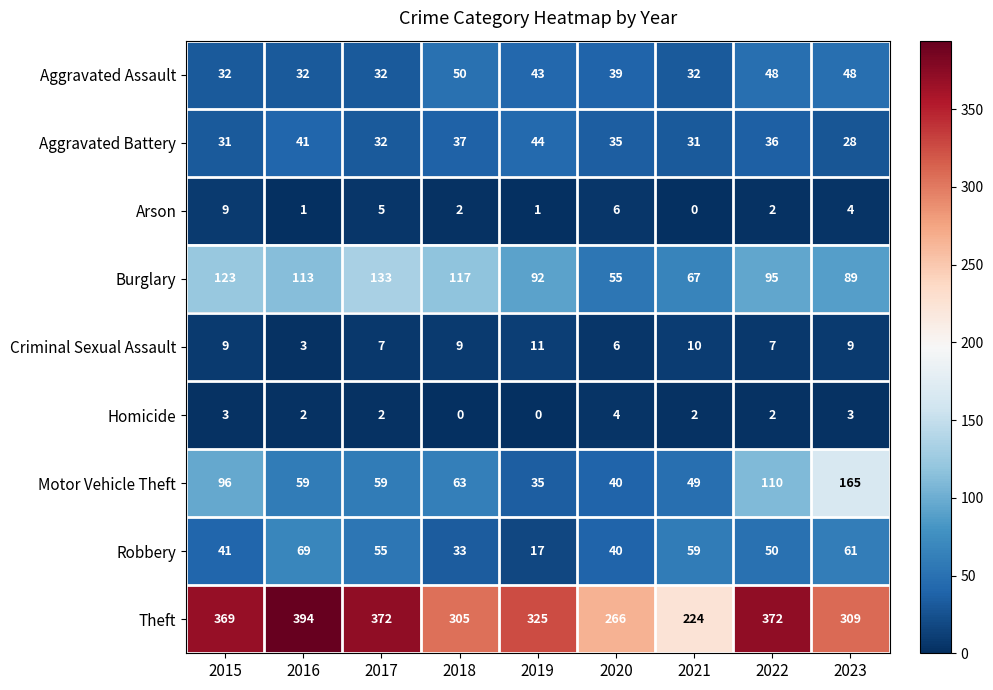

Is it true that Aggravated Assault equals 26 at 2019?

False